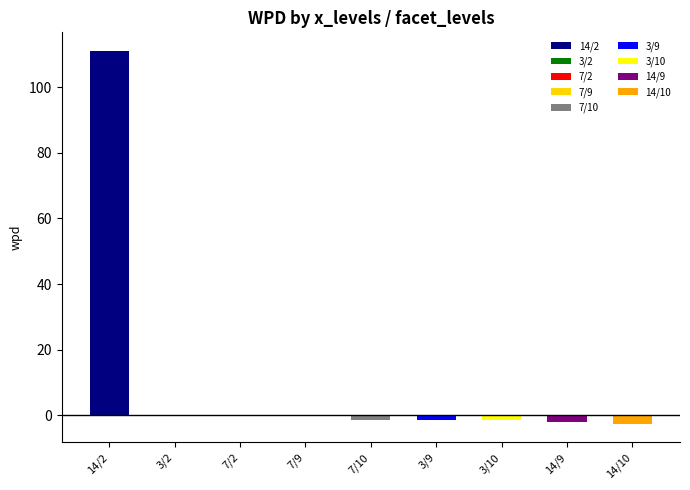

What is the difference between the second highest and minimum values?

2.7